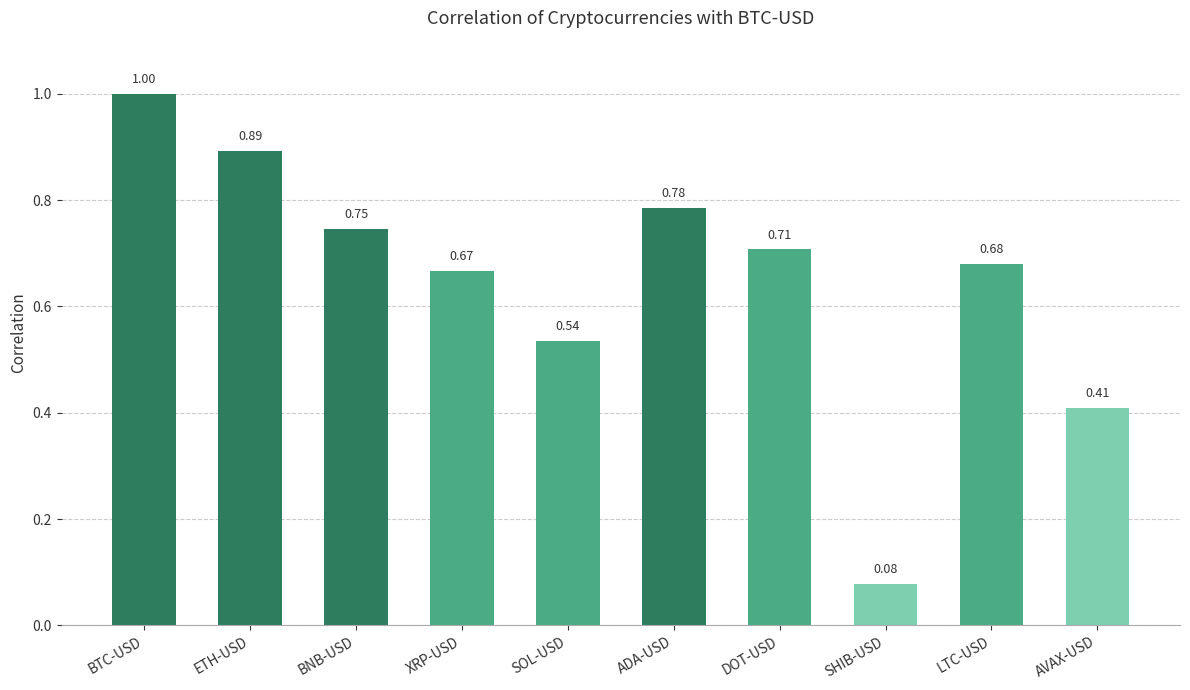

Which label corresponds to the largest value in the chart?

BTC-USD